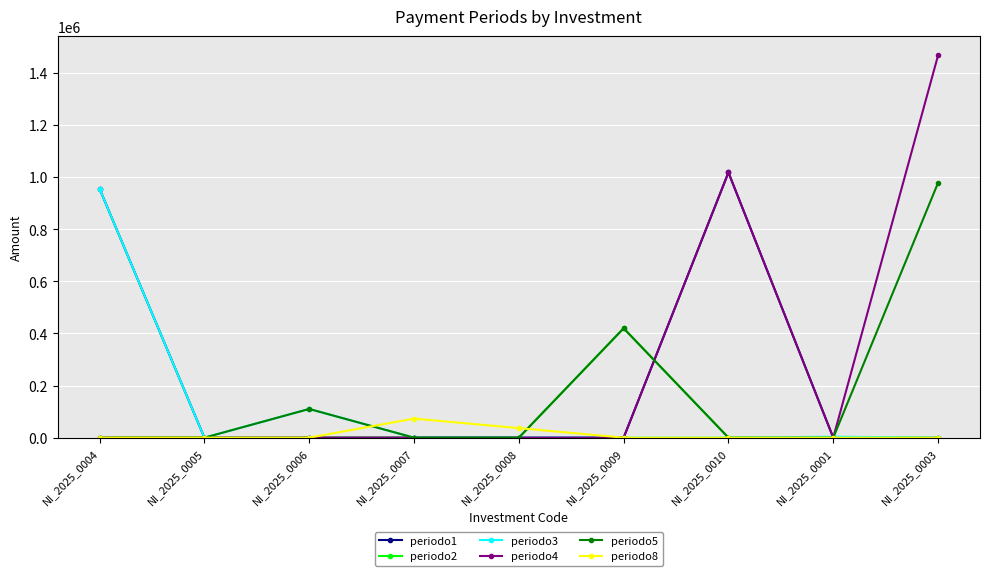

What is the label of the 9th point from the right?

NI_2025_0004